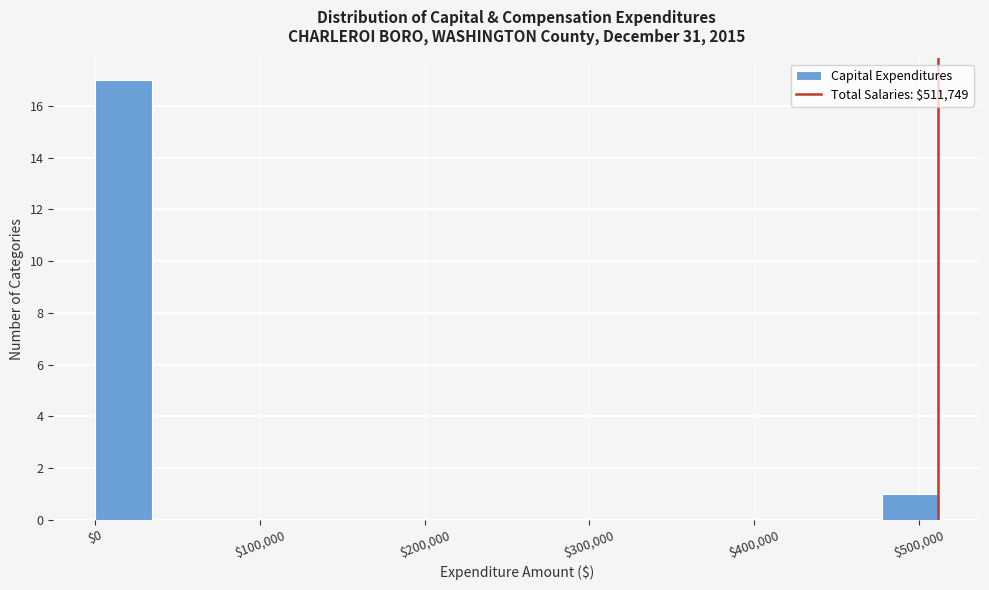

Around what value on the x-axis is the tallest bar? Give the approximate position of its centre, as read against the axis.

20000